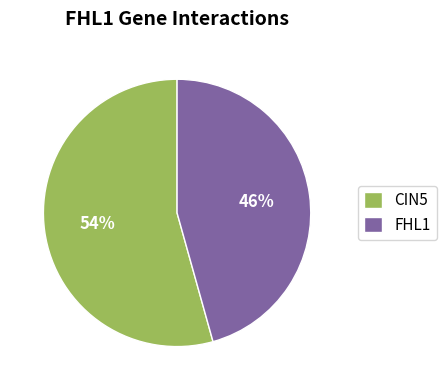

How many slices are in this pie chart?

2